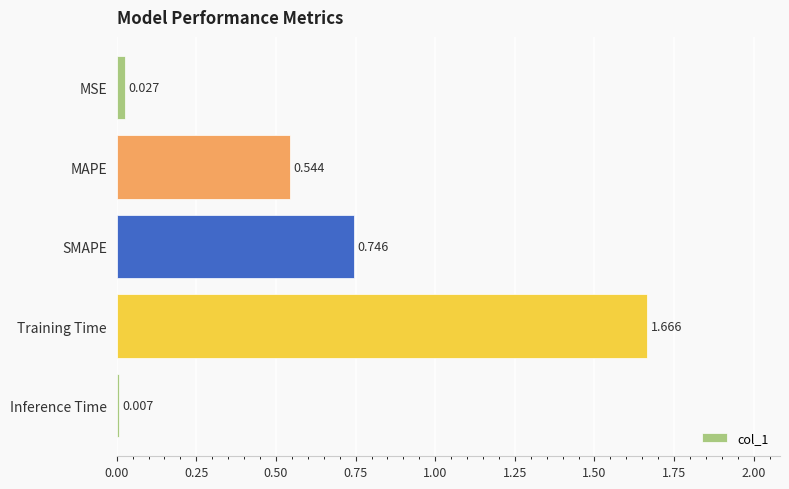

Which label corresponds to the largest value in the chart?

Training Time